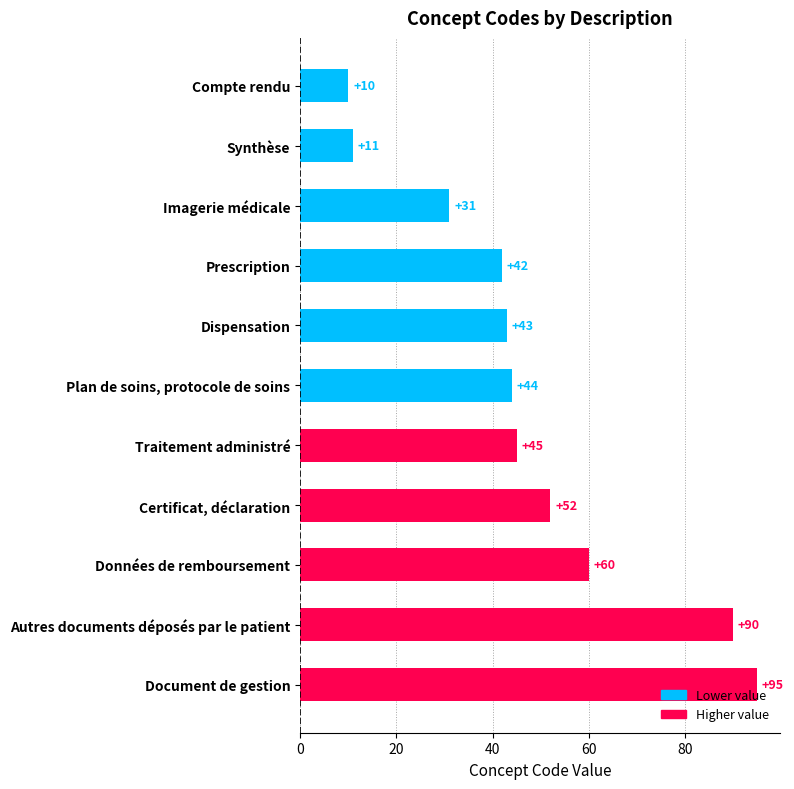

What is the greatest value displayed?

95